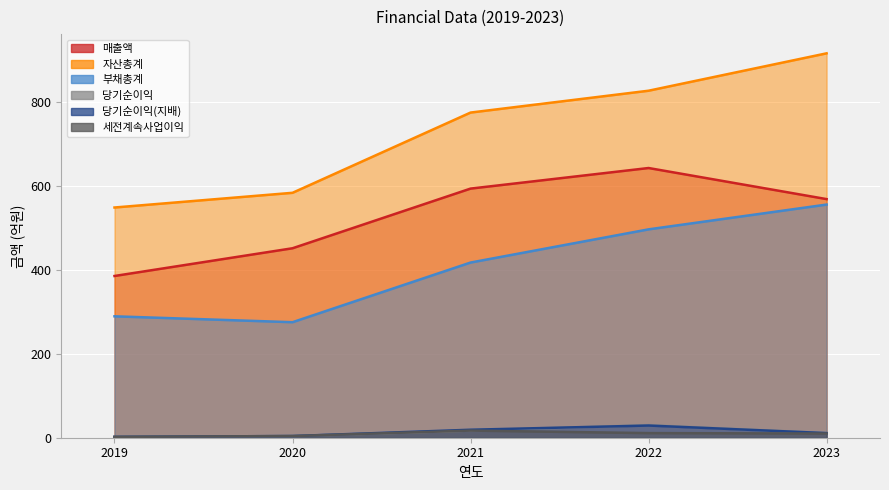

Which category has the highest value across all series?

2023